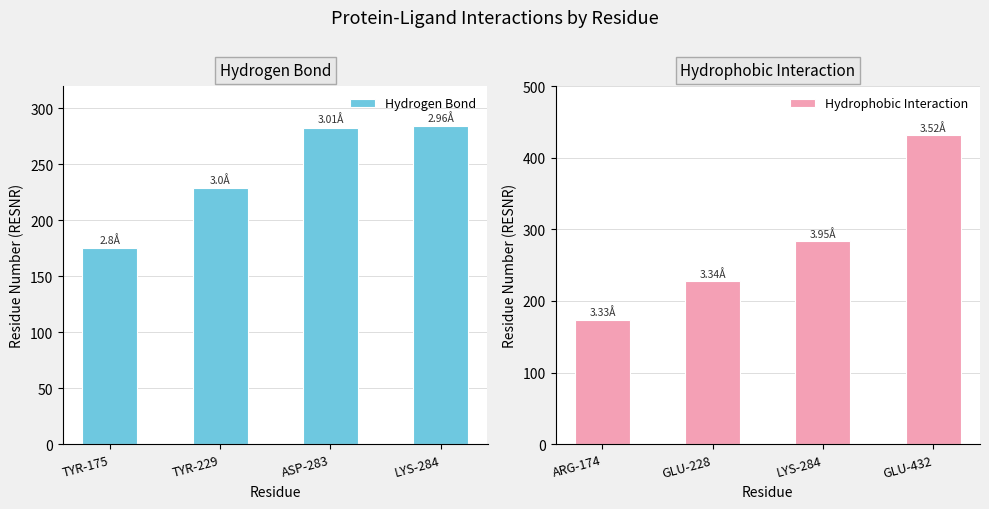

Count the Hydrophobic Interaction values in the range 228 to 432.

3